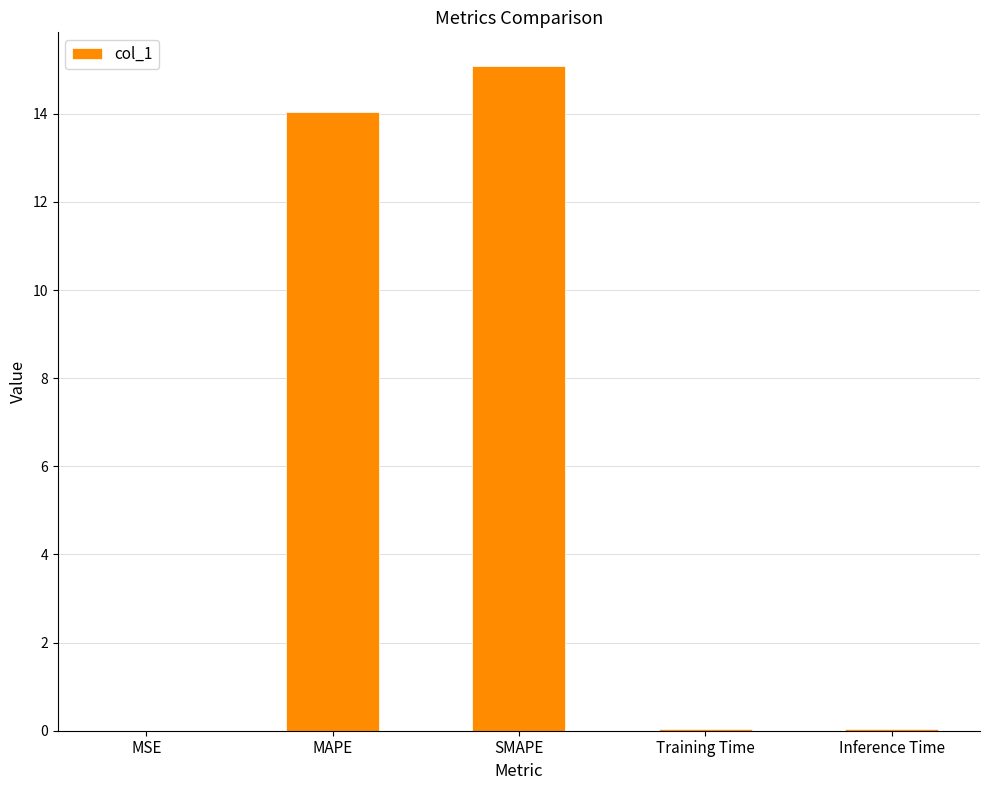

The chart shows a value of 15.1 at SMAPE. True or false?

True